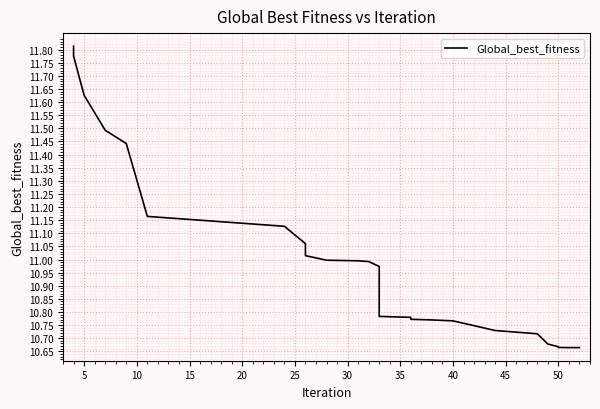

What is the smallest value displayed?

10.7